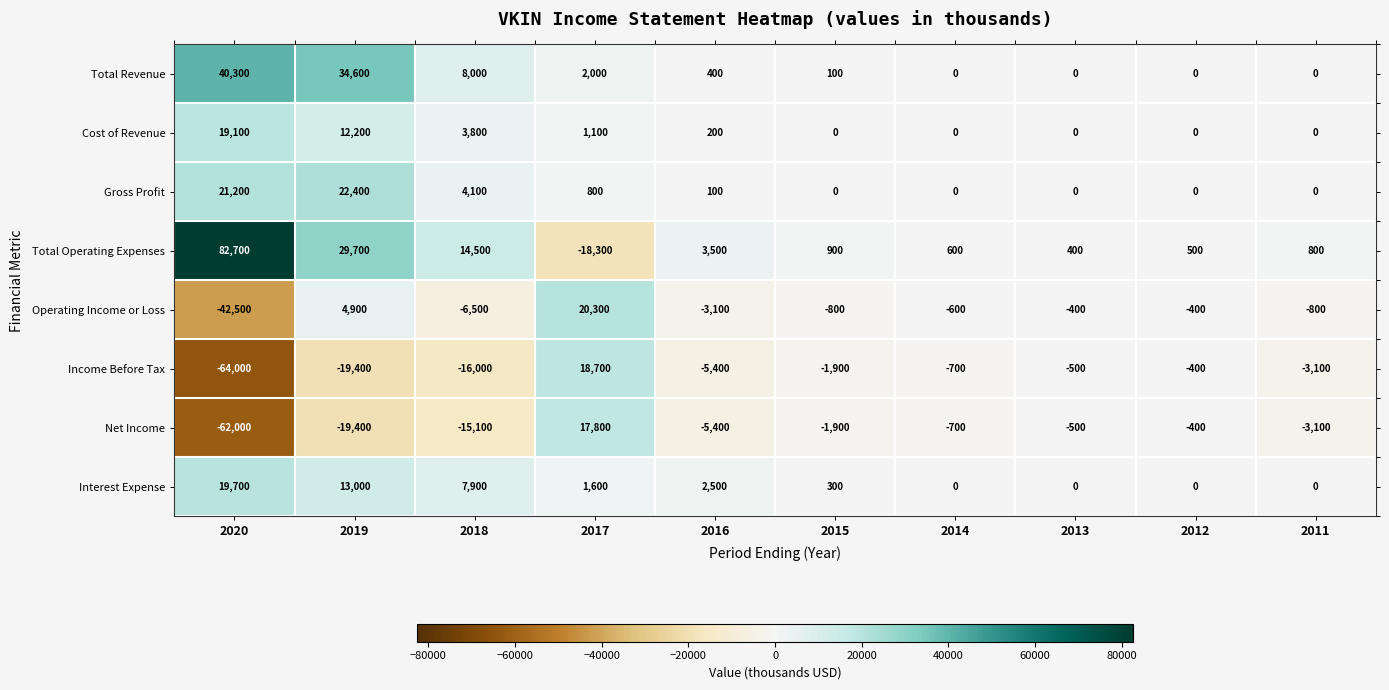

The value of Gross Profit at 2011 is 10173. True or false?

False